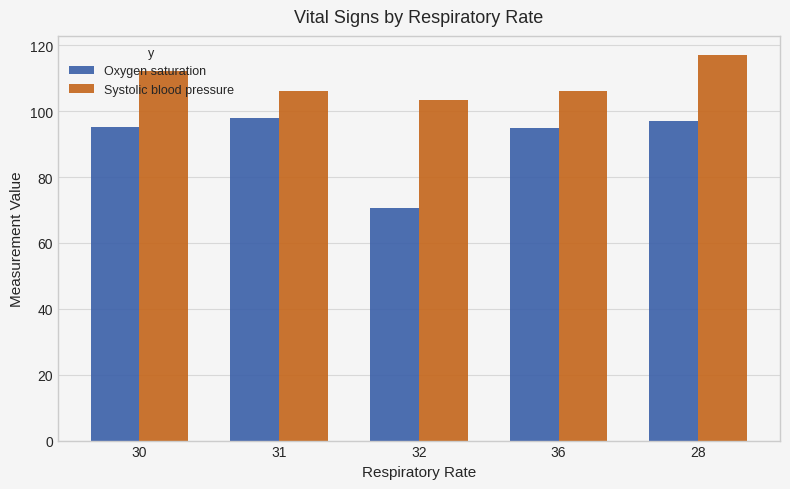

What is the value of the Oxygen saturation bar at the 3rd from the left?

70.5